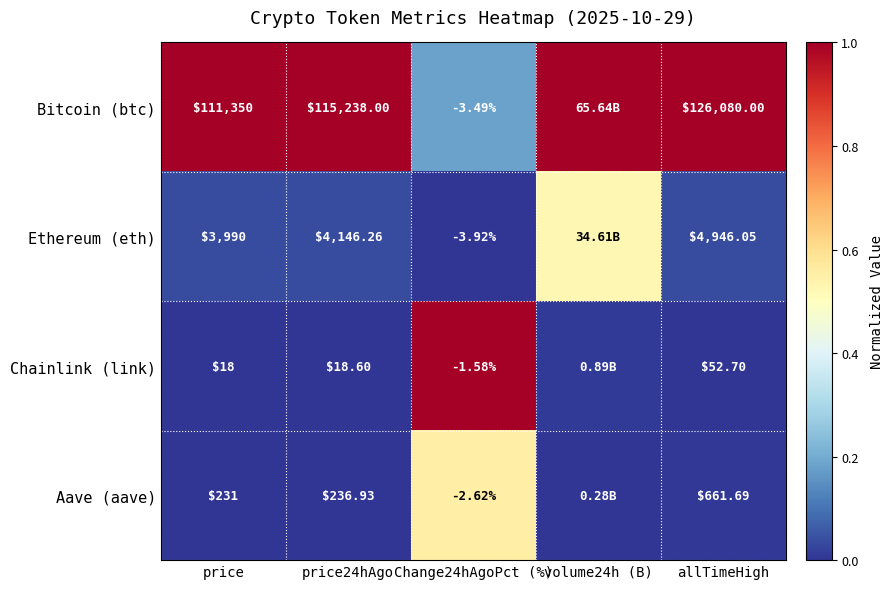

Is the value of Aave (aave) at price greater than the value of Bitcoin (btc) at allTimeHigh?

No